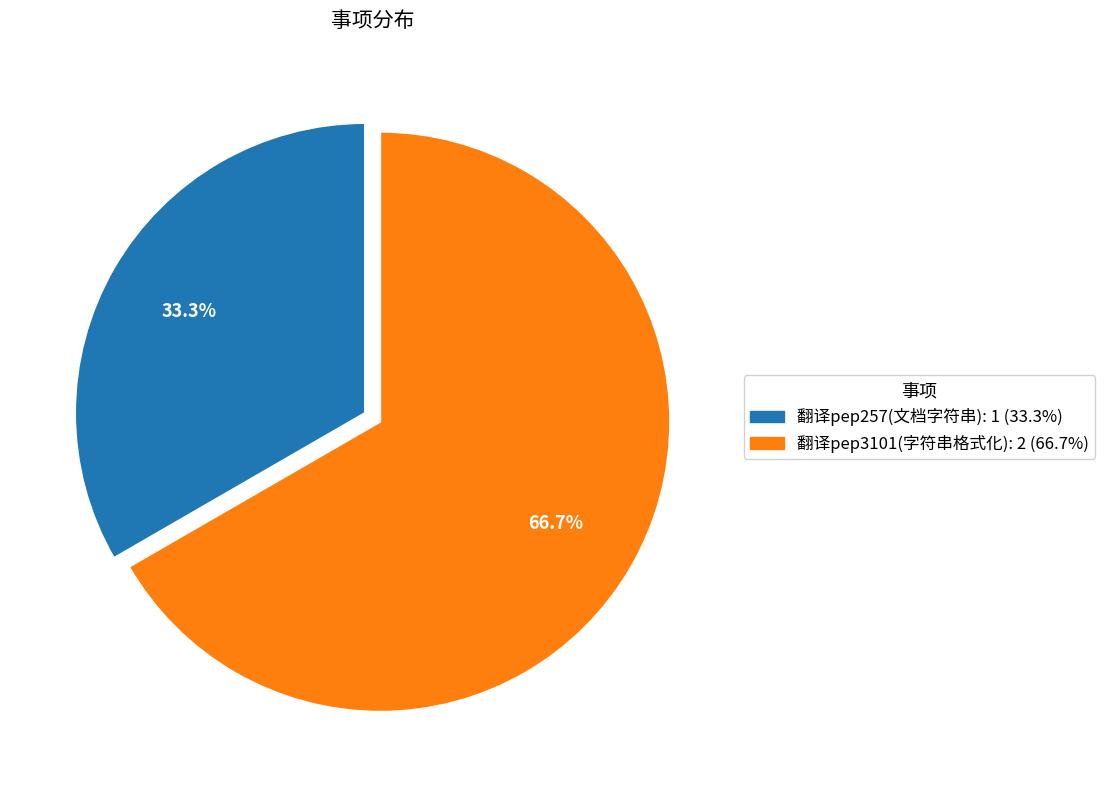

Approximately how many times larger is the value at 翻译pep257(文档字符串) compared to 翻译pep3101(字符串格式化)?

0.5